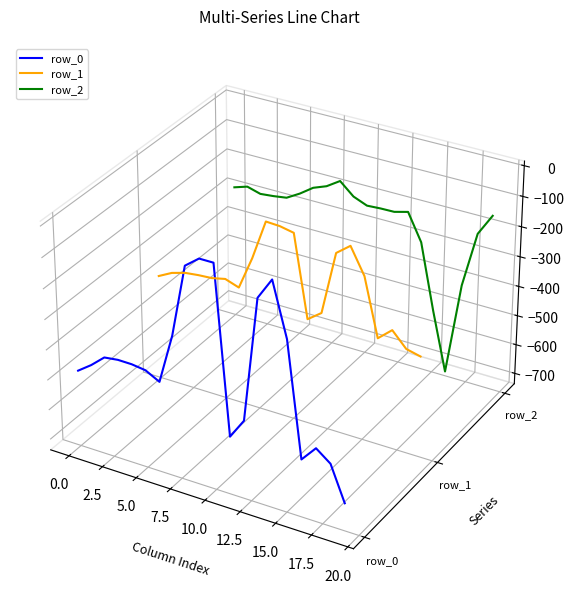

True or false: row_2 and row_0 intersect in this chart.

False